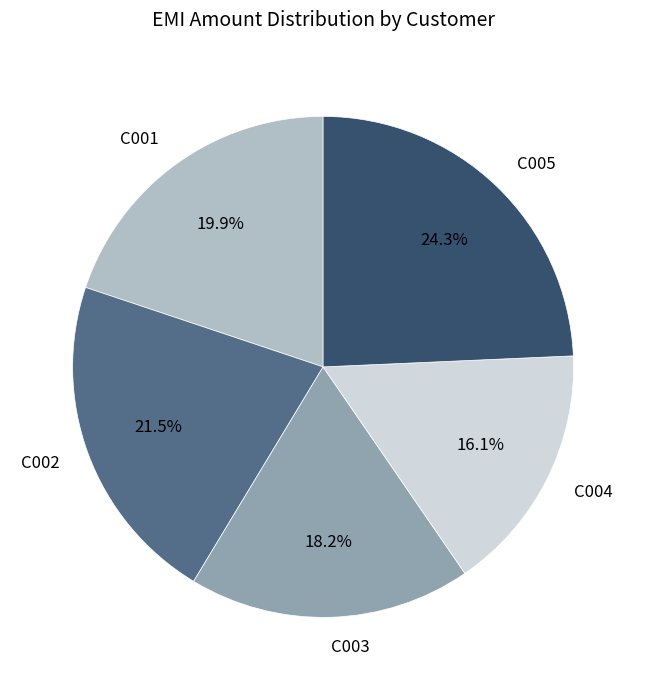

The C003 slice represents 8% of the pie. True or false?

False